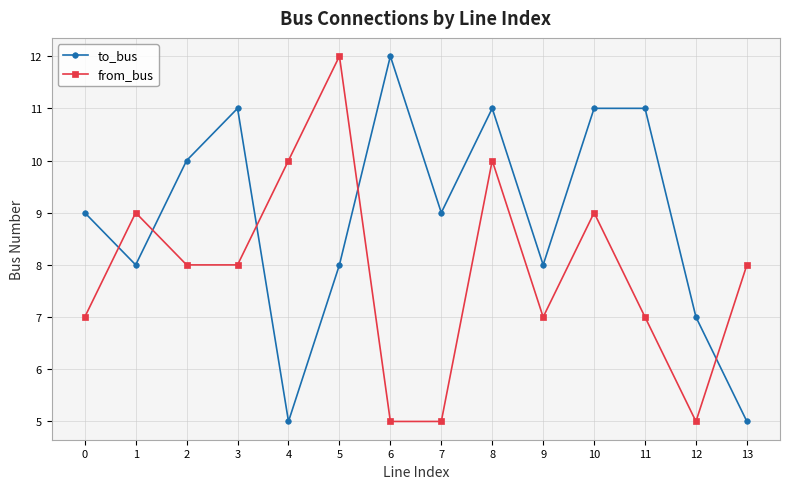

How many lines are shown in the chart?

2